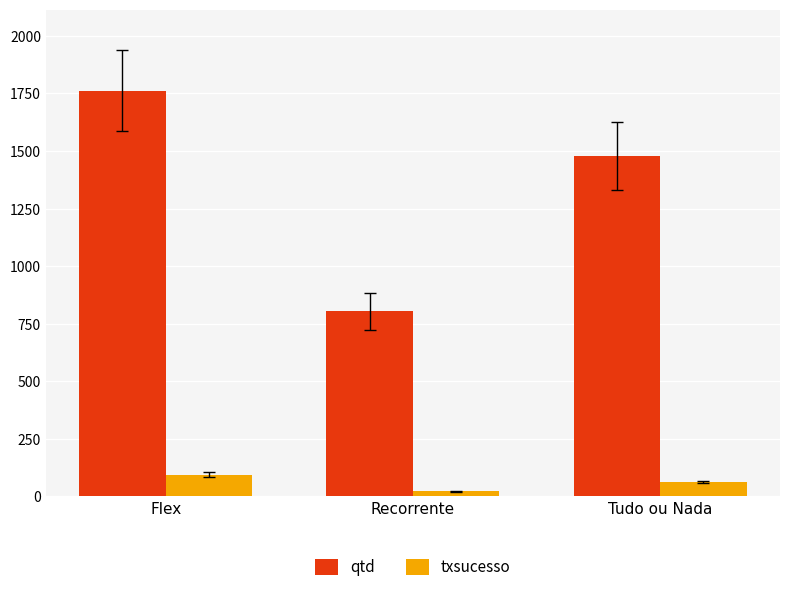

How many bars are there in total?

6